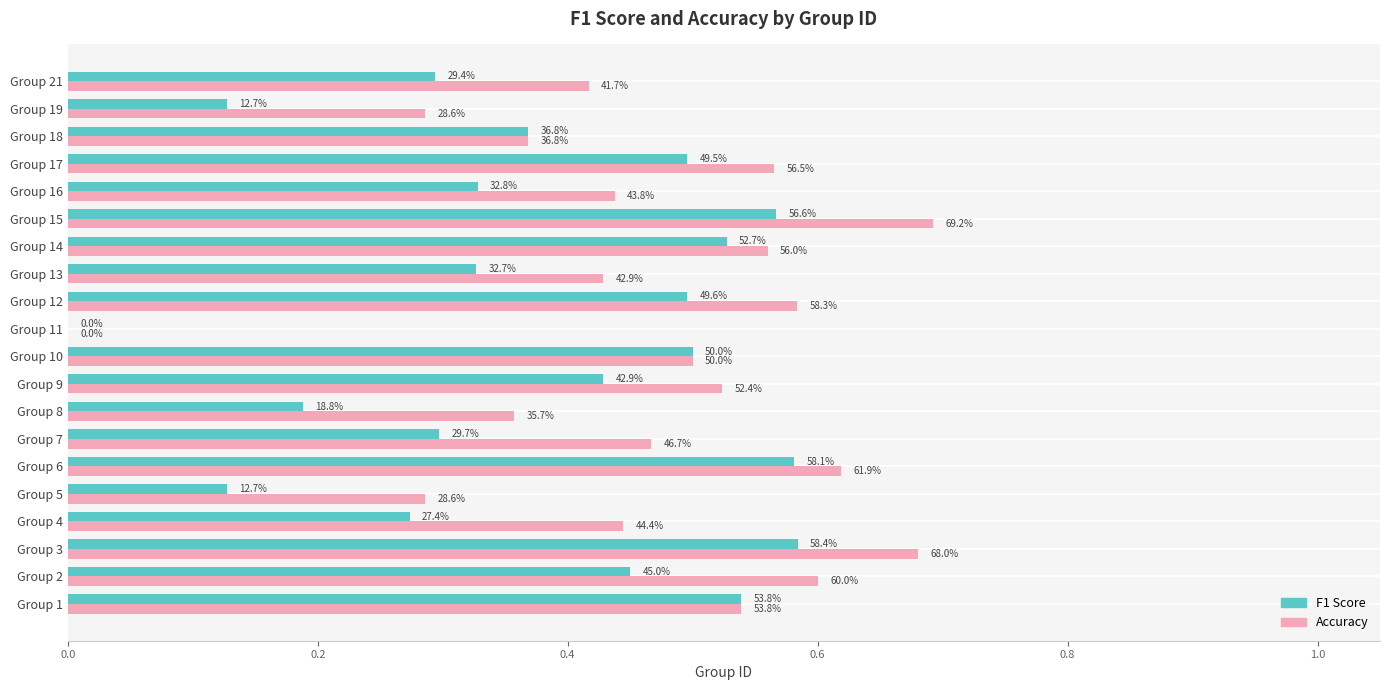

How many groups of bars are there?

20